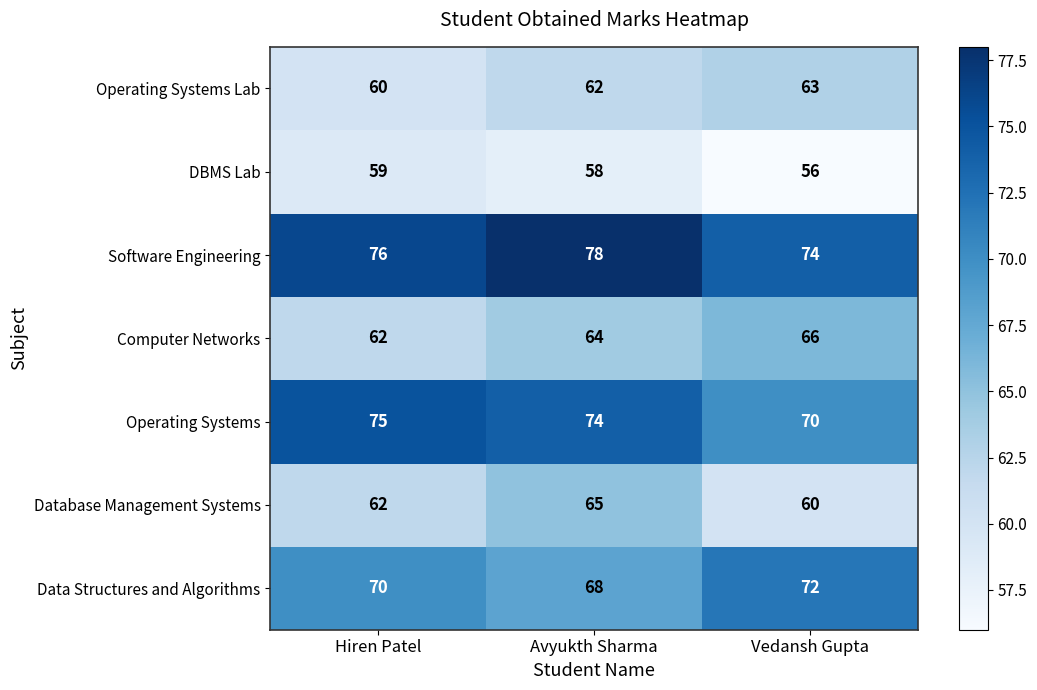

What is the highest value of the Software Engineering series?

78